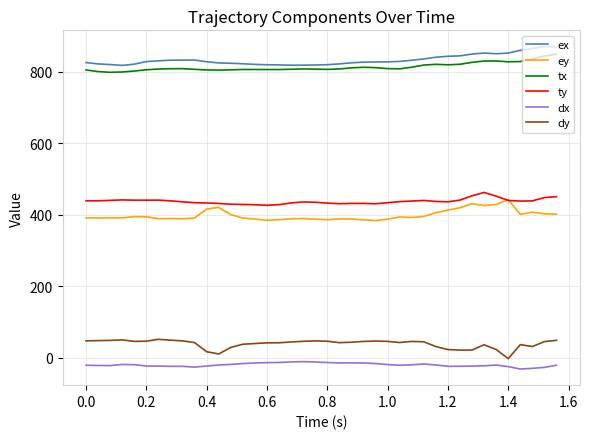

True or false: ex and ty intersect in this chart.

False